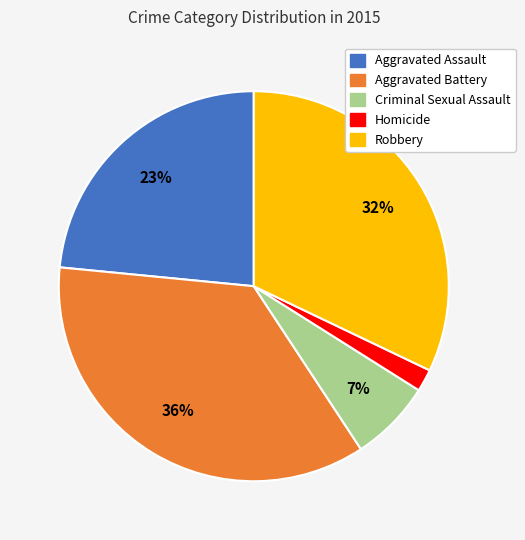

How many slices are in this pie chart?

5